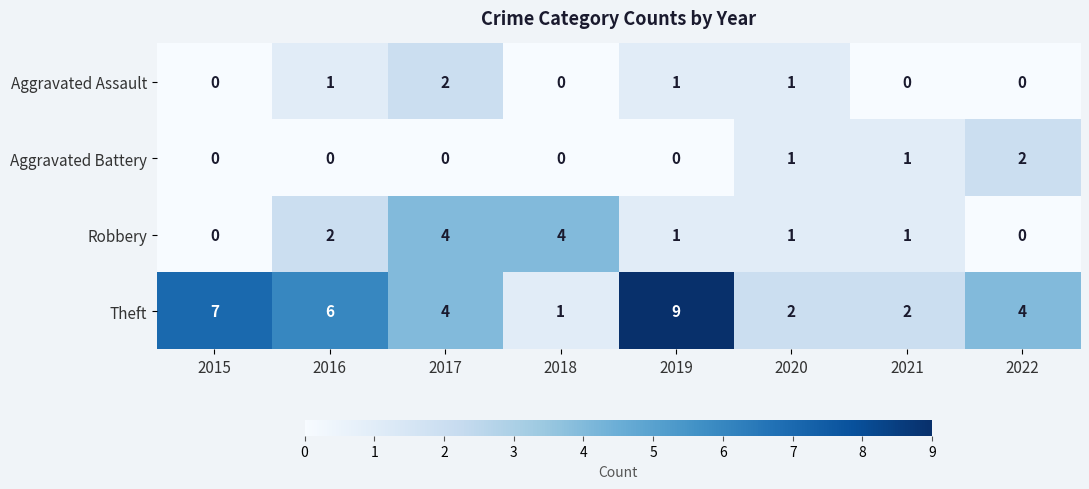

What is the total value across all series at 2020?

5